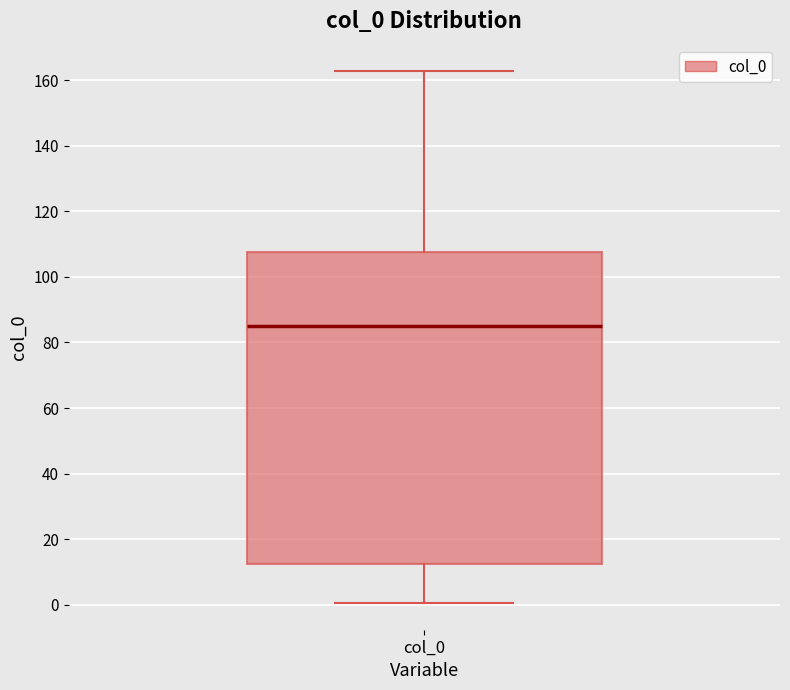

Transcribe this box plot: give where the median line is, the range the box spans, and where the two whiskers end, as read against the y-axis. The values are not printed on the chart, so give them approximately, as read against the axis.

median 86, box 12 to 108, whiskers 0 to 162